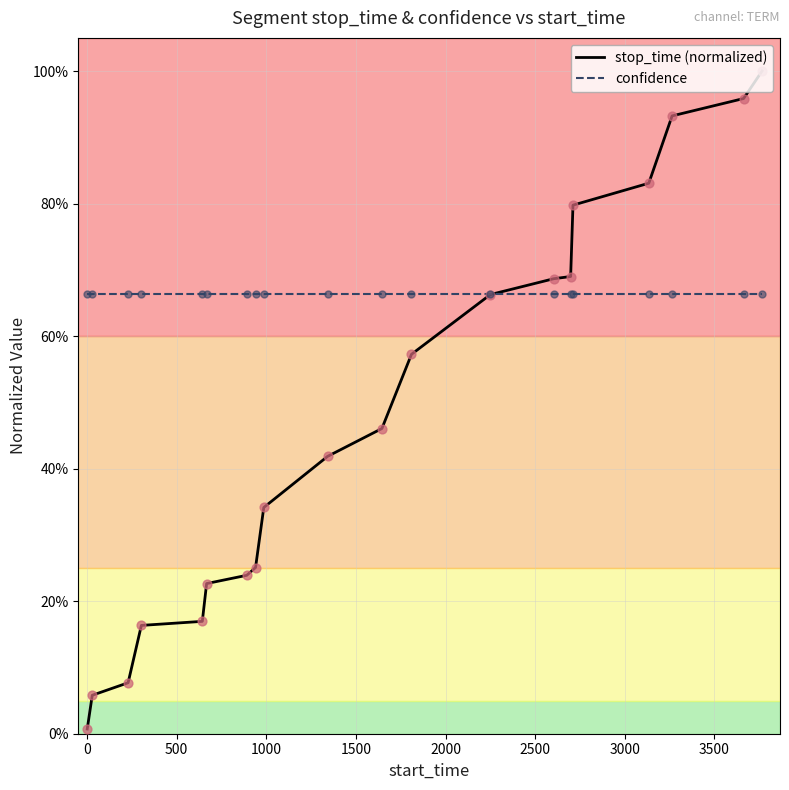

What are all the series names shown in the legend?

stop_time (normalized), confidence